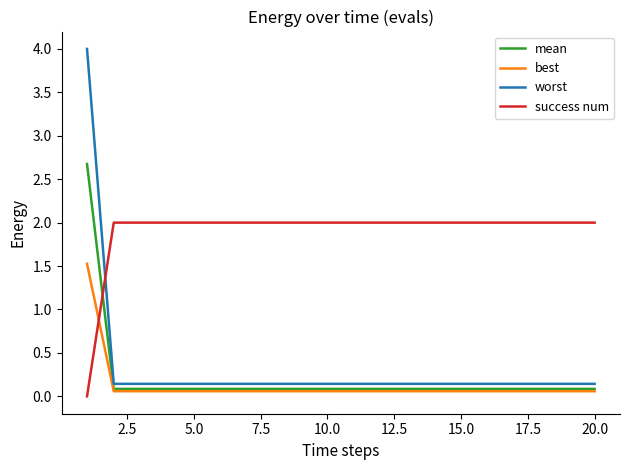

Does the chart have visible grid lines?

No